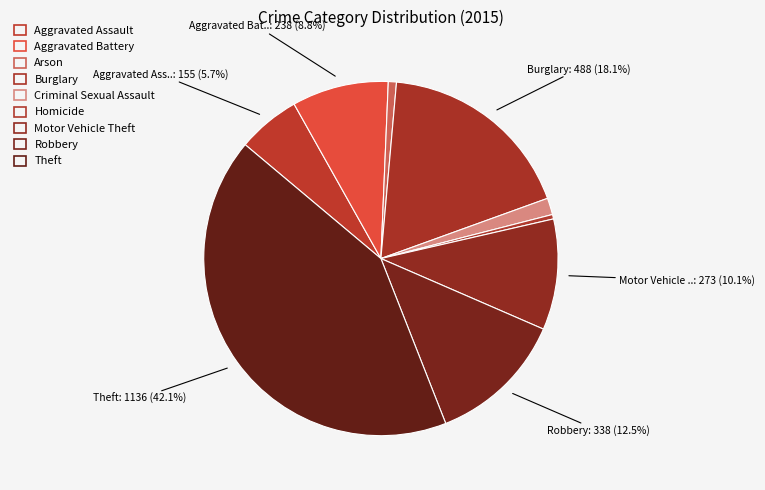

To the nearest percent, what is the average slice percentage?

11%